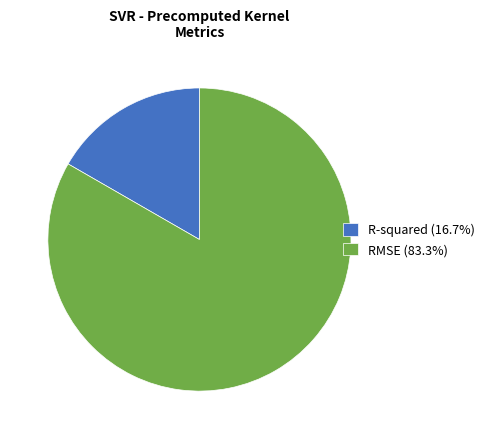

Which slice represents more than half of the pie?

RMSE